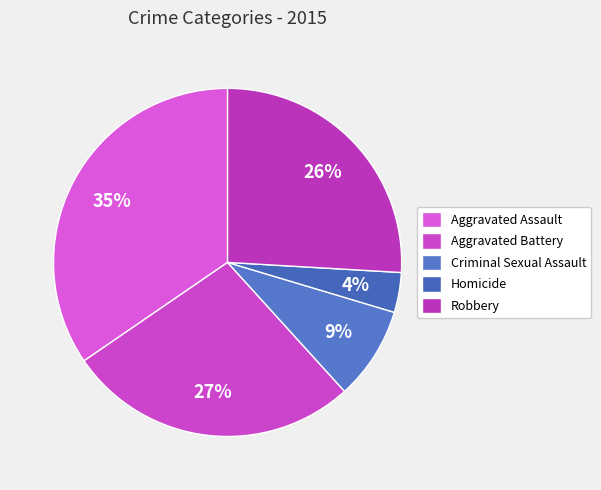

To the nearest percent, what is the difference between the Criminal Sexual Assault and Aggravated Assault slice percentages?

26%